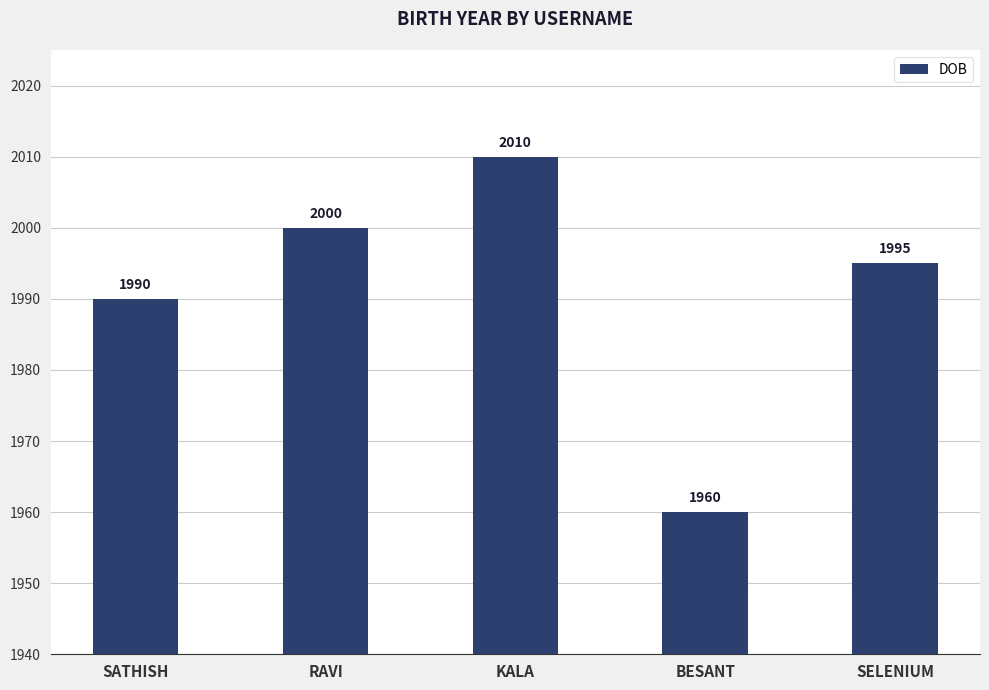

List the labels in order of value, smallest first.

BESANT, SATHISH, SELENIUM, RAVI, KALA